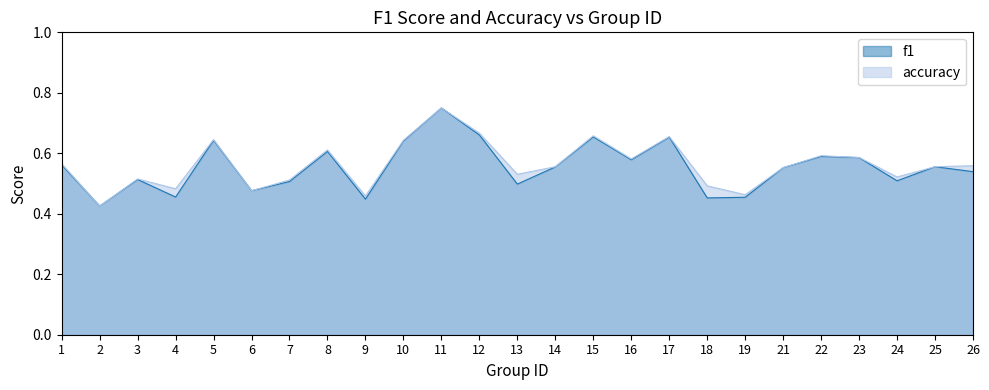

What is the difference between the maximum and second lowest values in the accuracy series?

0.3